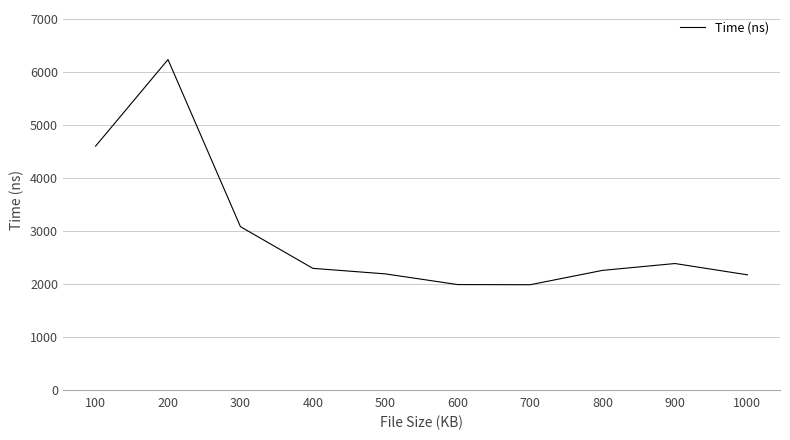

What is the difference between the values at 500 and 100?

2409